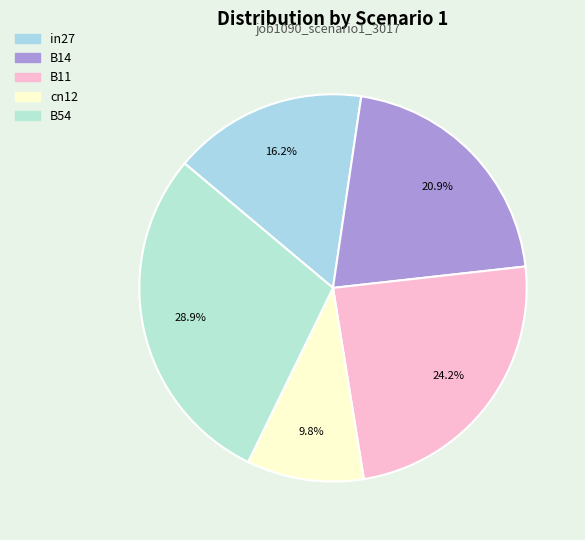

Rank the categories by value from lowest to highest.

cn12, in27, B14, B11, B54